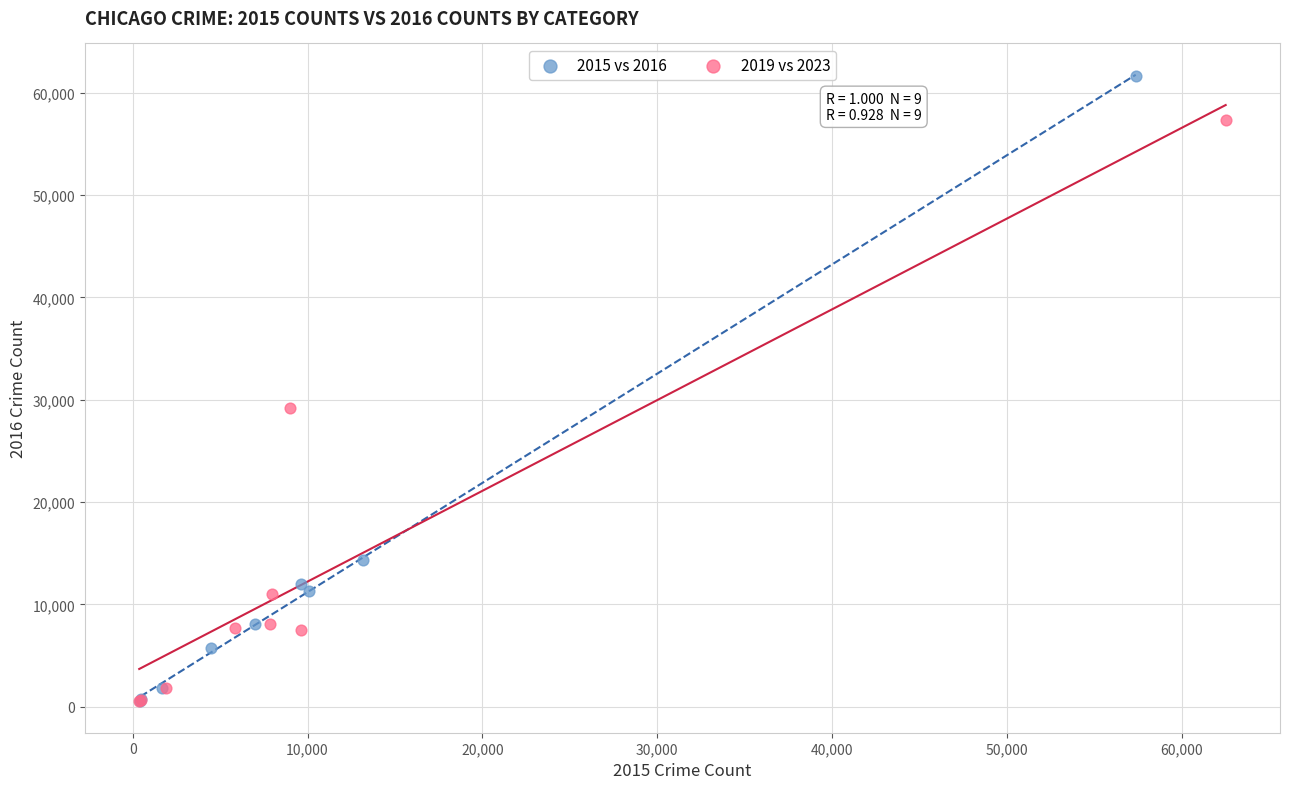

Which series has the widest spread of Y values?

2015 vs 2016